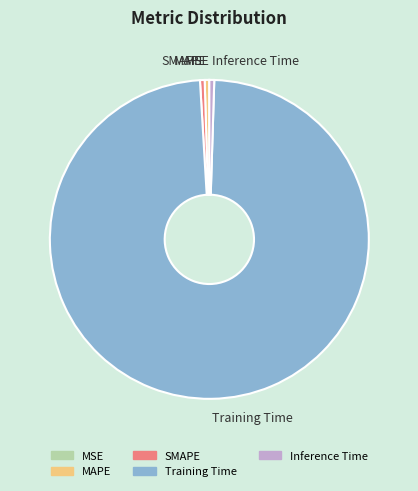

Do Training Time and MAPE together represent more than half of the pie?

Yes